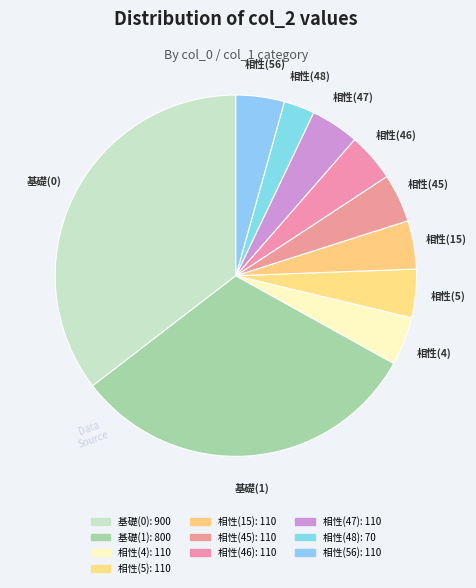

How many segments does this pie chart have?

10